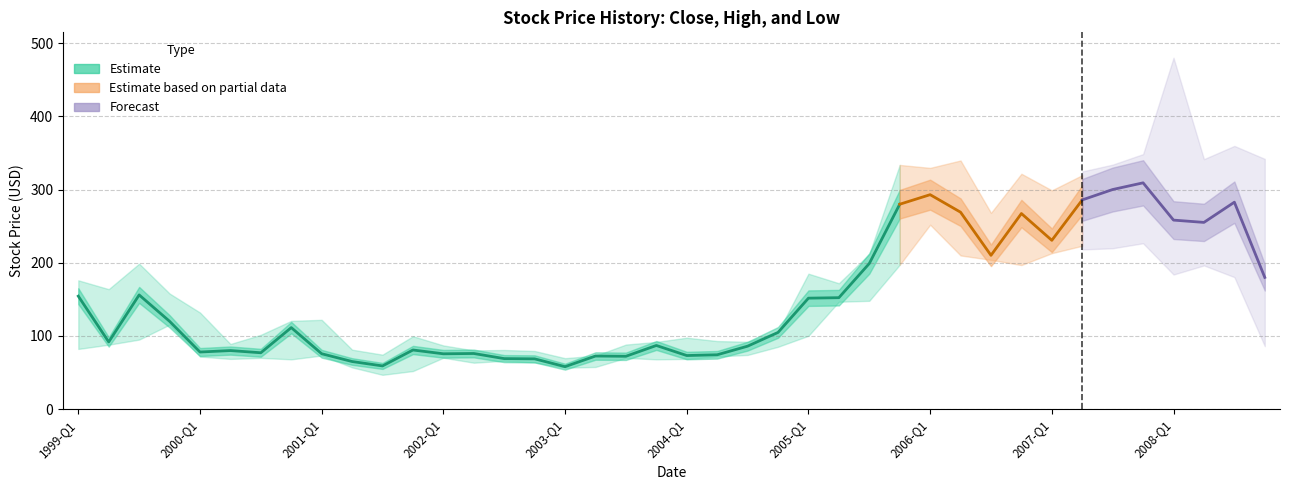

Is the value of Close at 13 greater than the value of Low at 12?

Yes